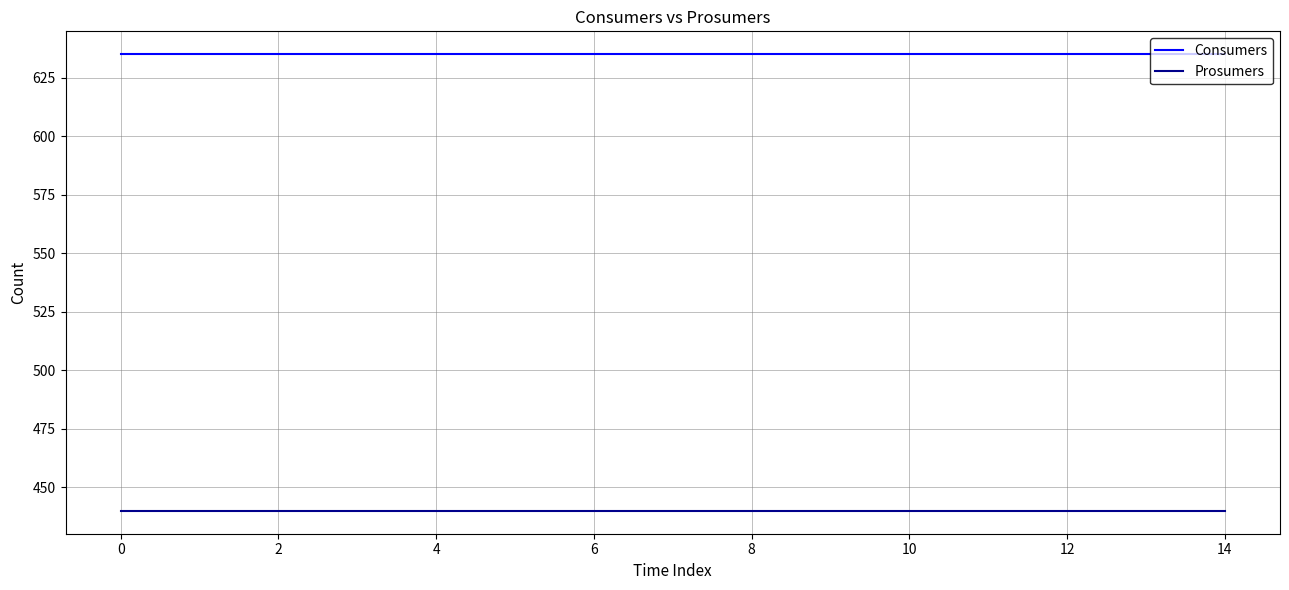

True or false: Prosumers and Consumers intersect in this chart.

False